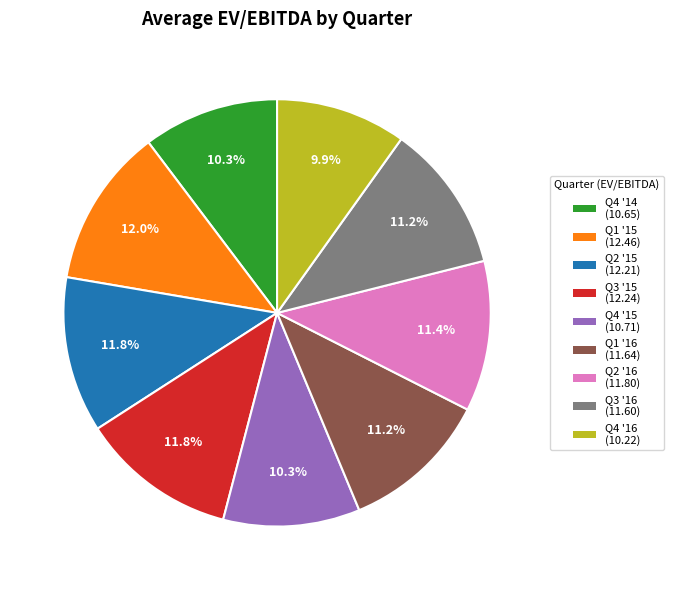

What percentage do Q1 '16 and Q3 '16 together represent?

22.4%